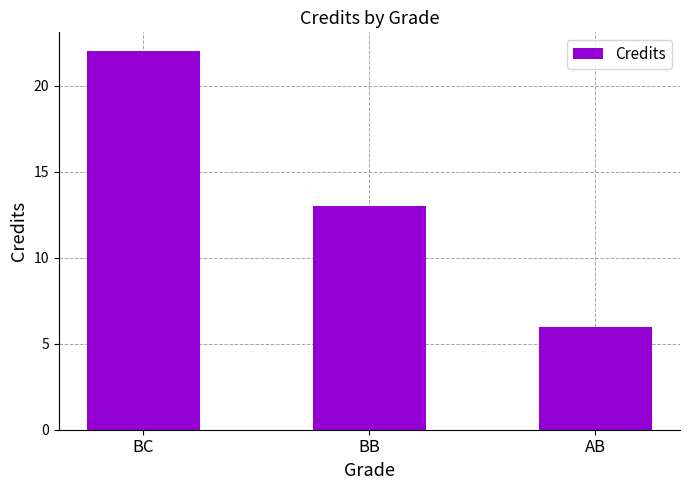

Rank the categories by value from highest to lowest.

BC, BB, AB